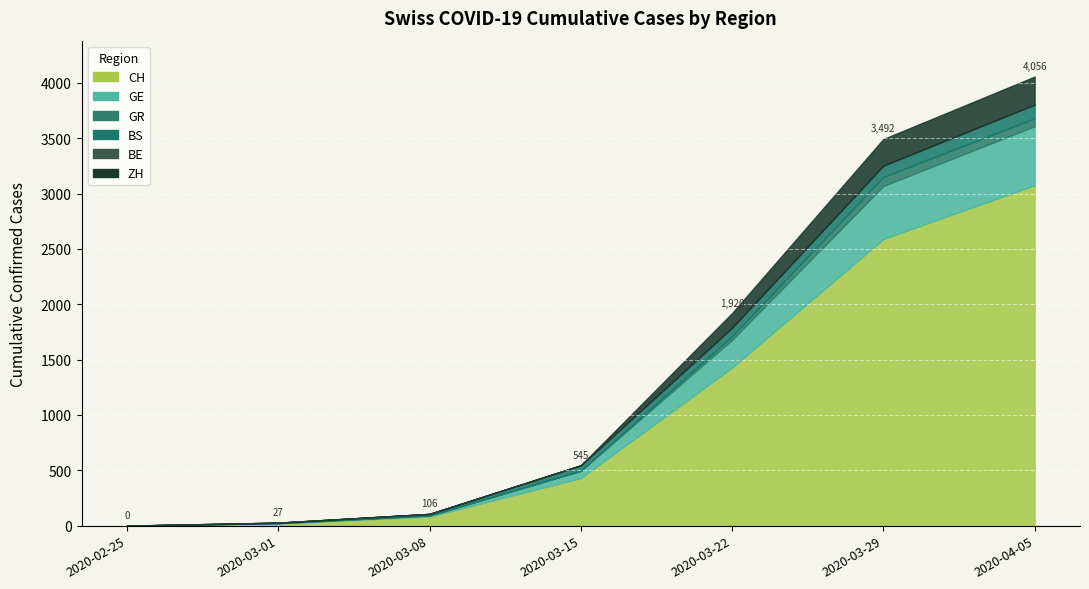

What is the sum of all GR values?

187